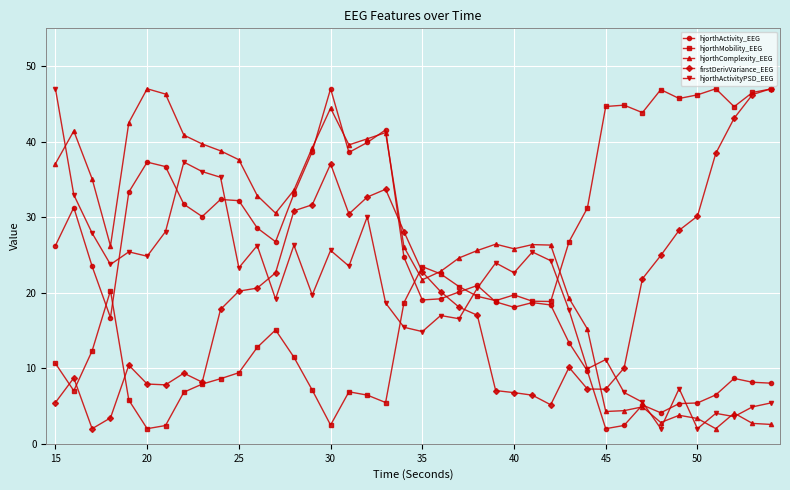

Which series ends up on top after the final intersection of hjorthActivity_EEG and firstDerivVariance_EEG?

firstDerivVariance_EEG